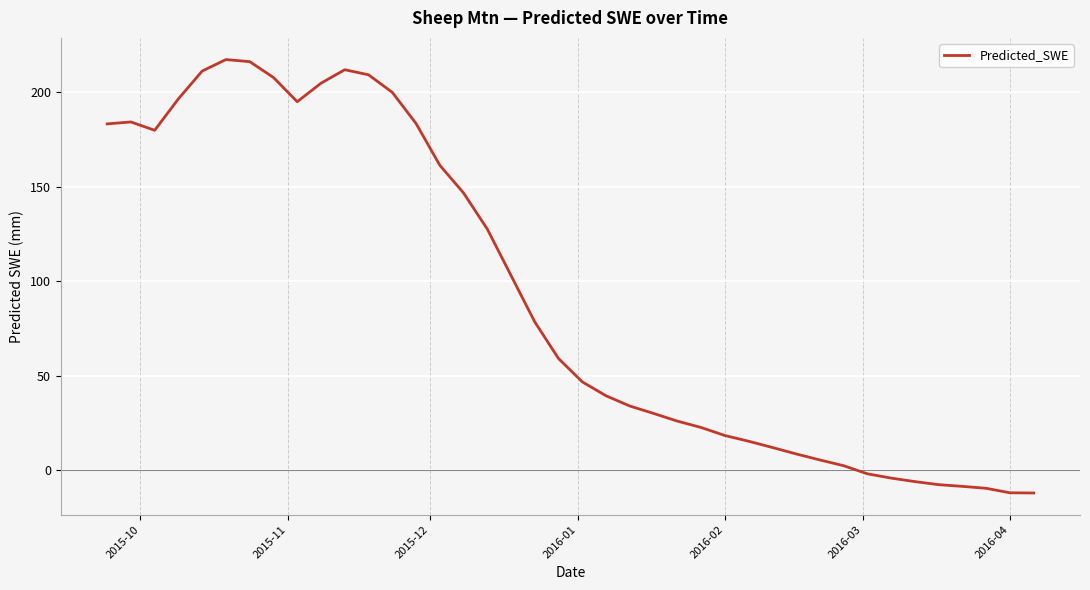

What is the greatest value displayed?

217.3